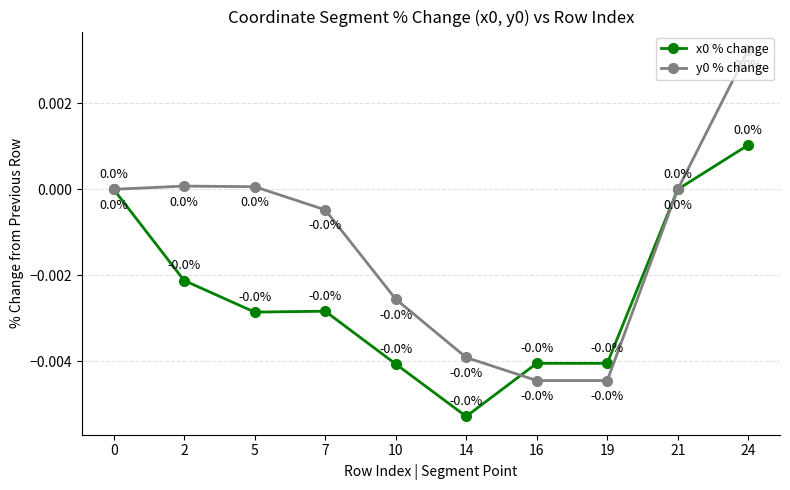

At which category is the sum across all series the highest?

24